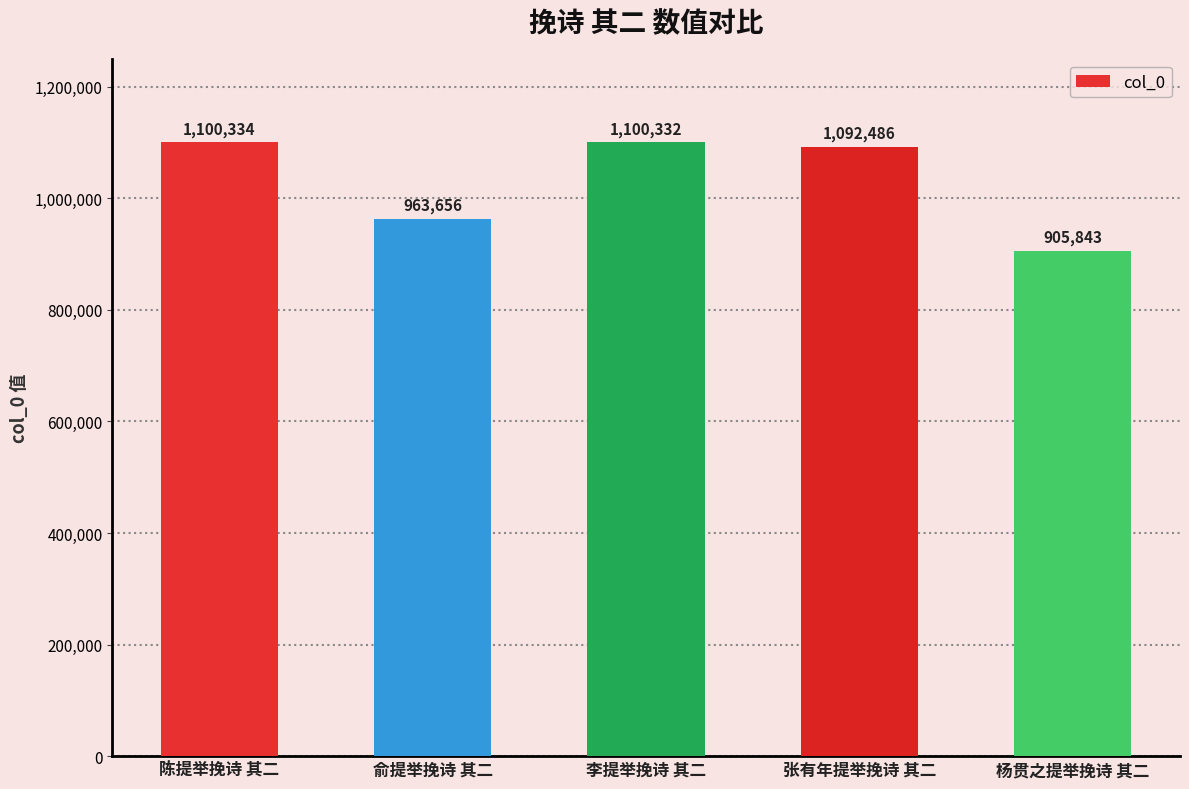

Does the chart contain any negative values?

No